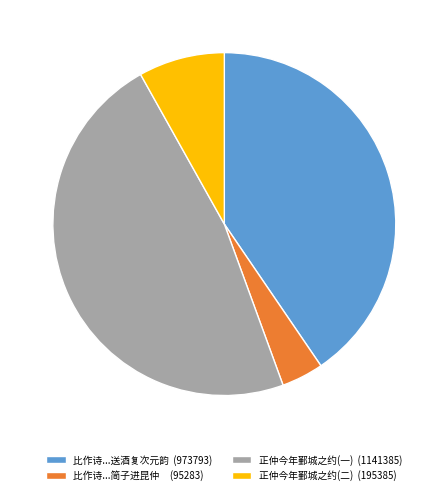

Is it true that 正仲今年鄞城之约(二) (195385) is 1% of the pie?

False